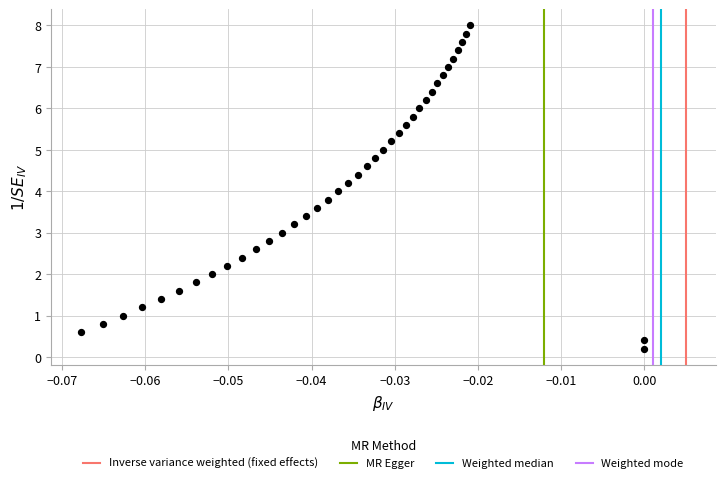

What is the range of Y values (max minus min)?

7.8